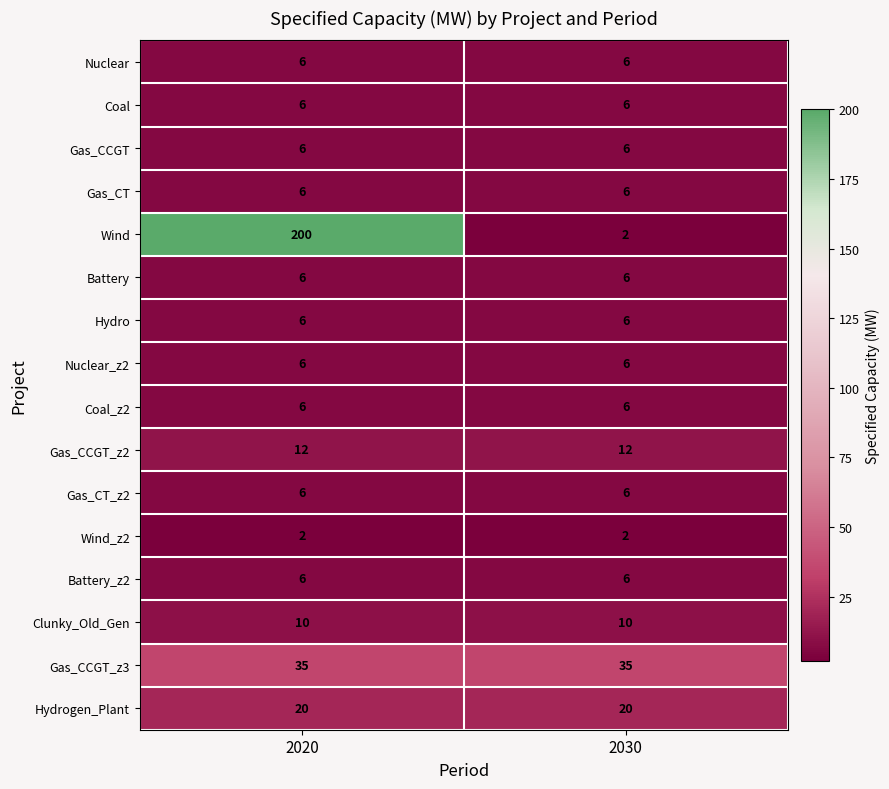

What is the difference between the highest and lowest values at 2020?

198